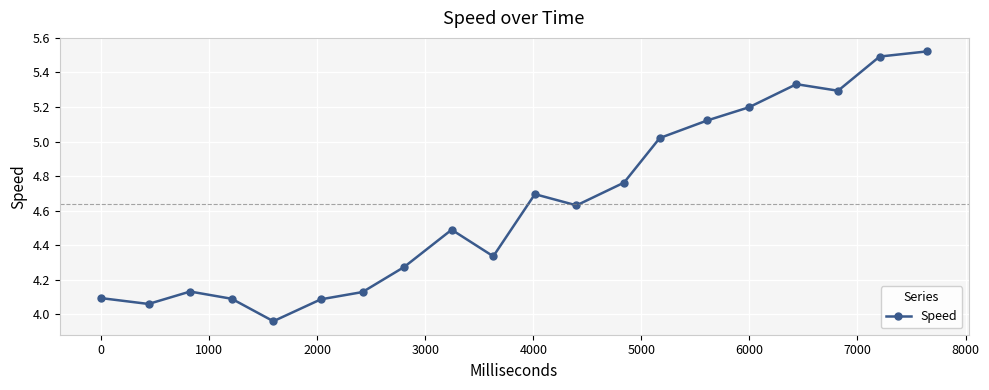

What is the difference between the maximum and minimum values?

1.6